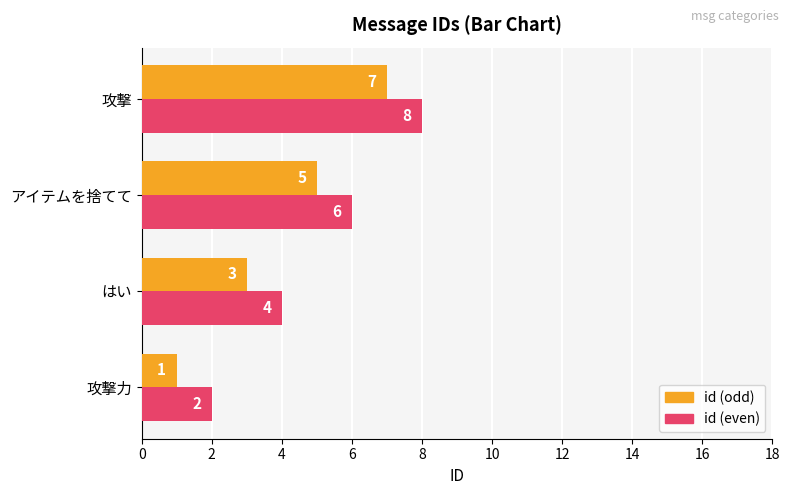

How many series are shown in this chart?

2